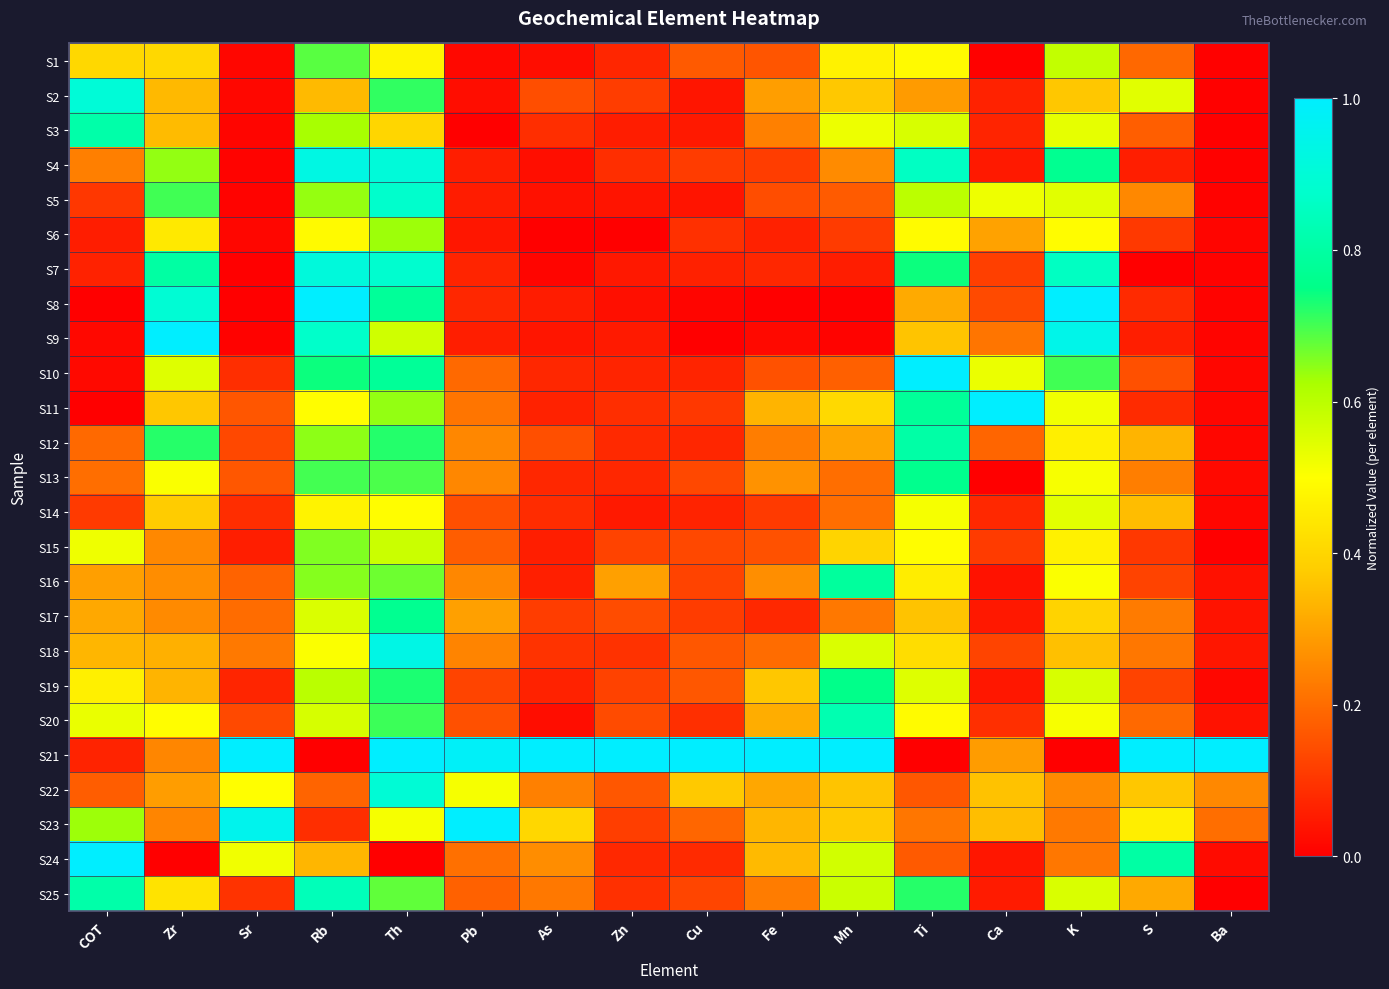

Count the number of categories in the chart.

16